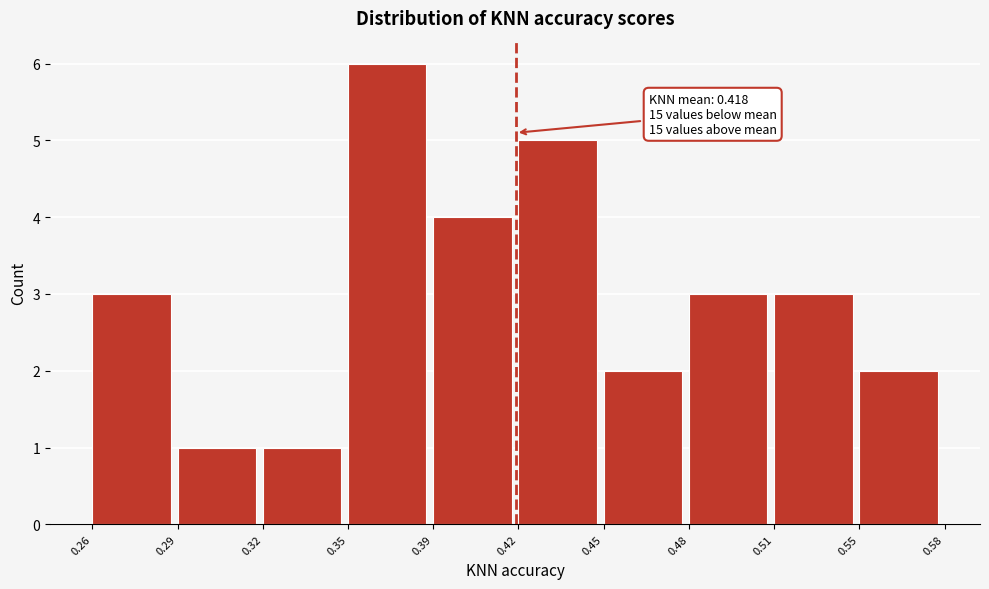

Reading left to right, list all the values displayed in this chart.

0.26=3	0.29=1	0.32=1	0.35=6	0.39=4	0.42=5	0.45=2	0.48=3	0.51=3	0.55=2